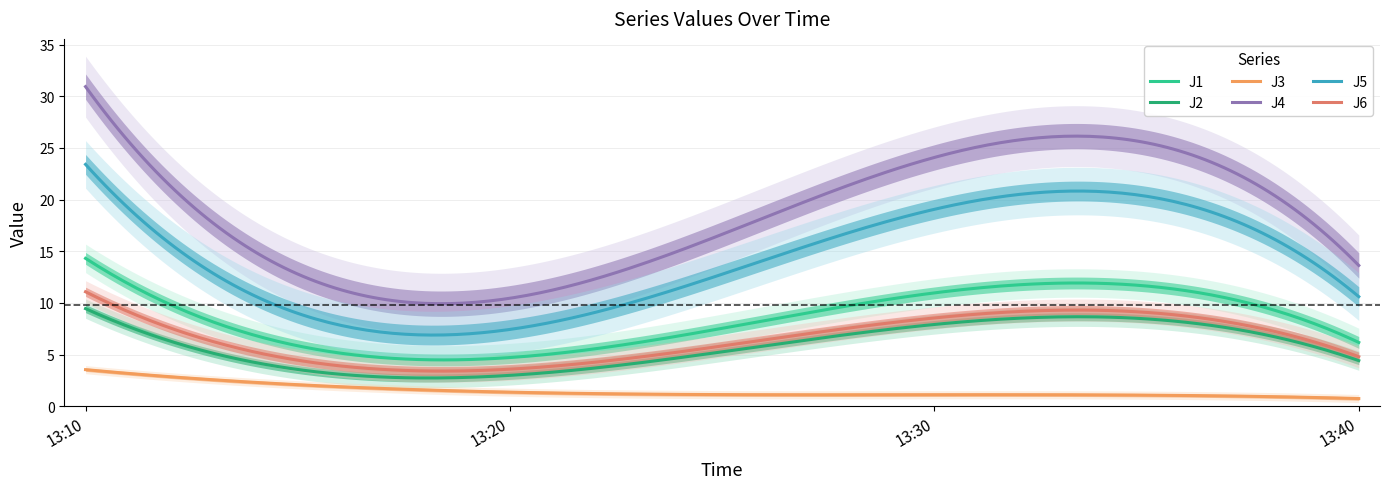

Reading left to right, extract all data points from this chart.

J1: 14.3	4.7	11.0	6.2
J2: 9.5	3.0	7.9	4.4
J3: 3.5	1.4	1.1	0.8
J4: 30.9	10.5	24.1	13.6
J5: 23.4	7.4	19.1	10.6
J6: 11.1	3.6	8.6	4.8